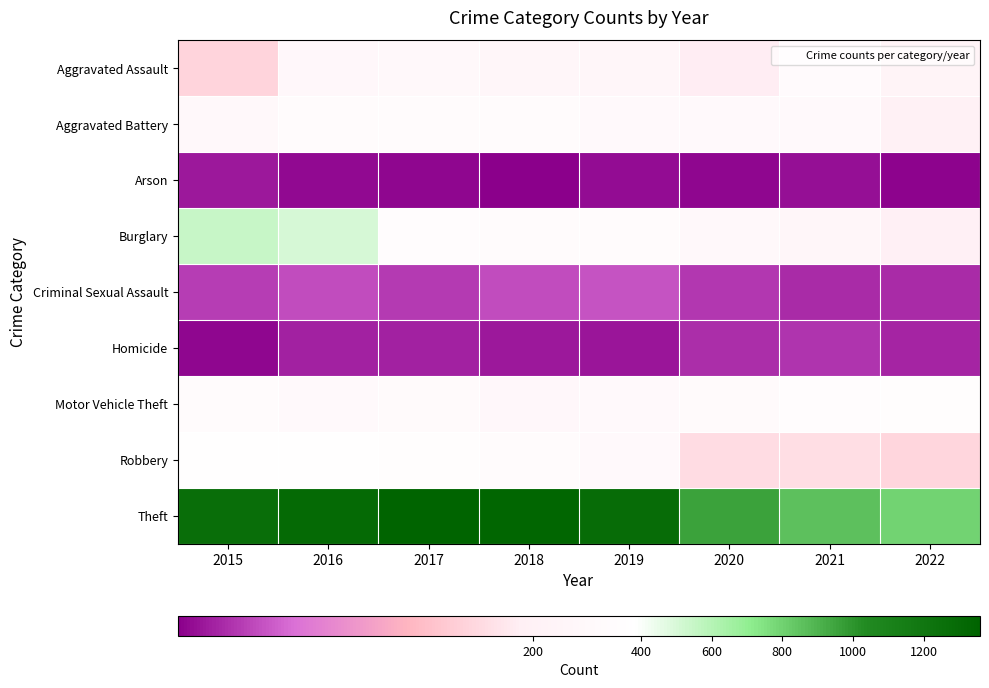

Which series has the largest total across all categories?

Theft